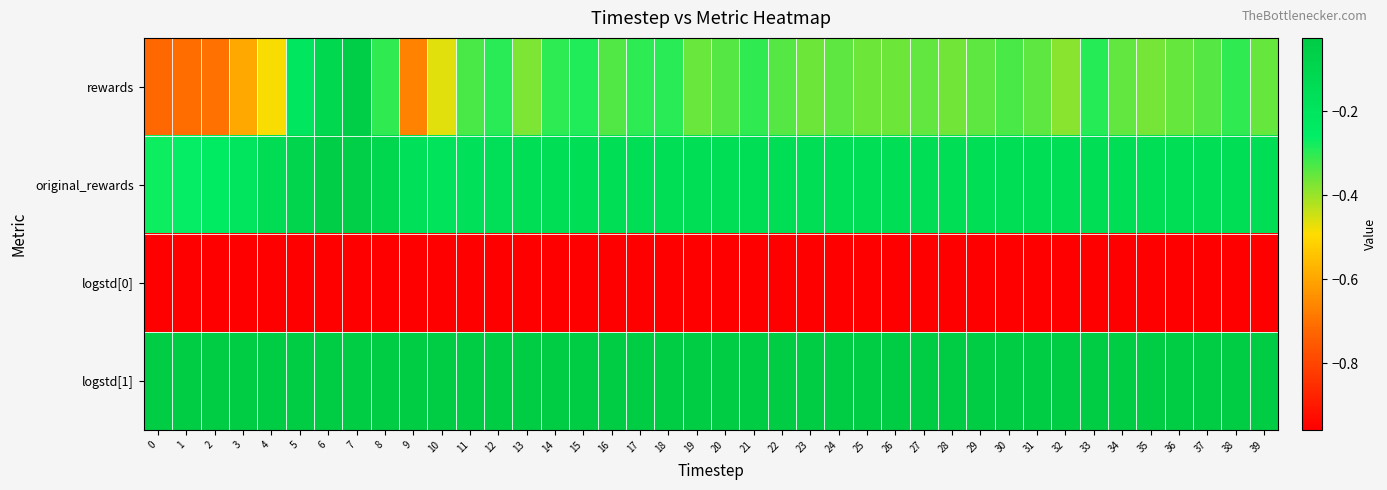

What is the difference between the highest and lowest values at 7?

0.9